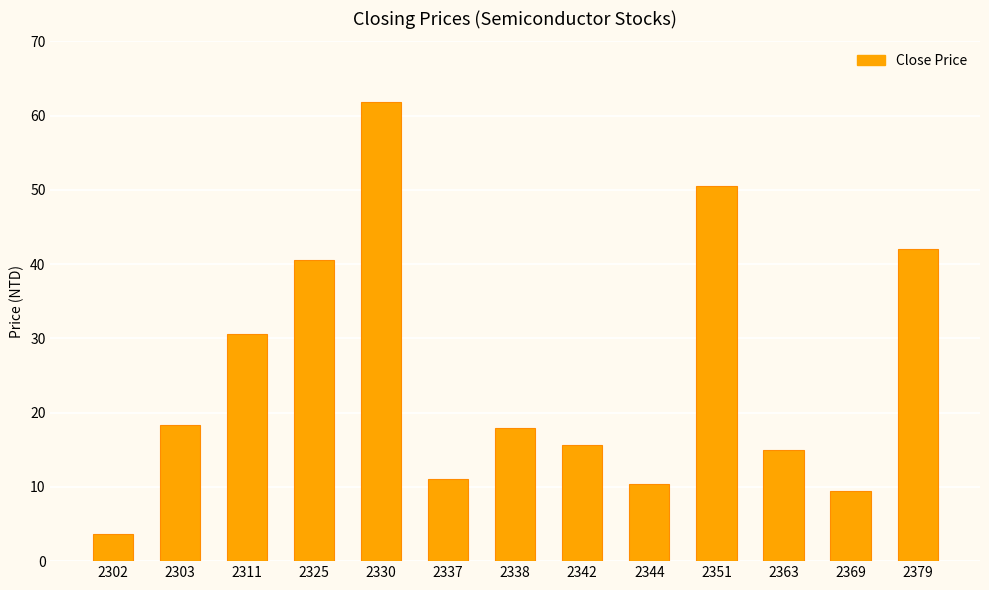

How many series are shown in this chart?

1